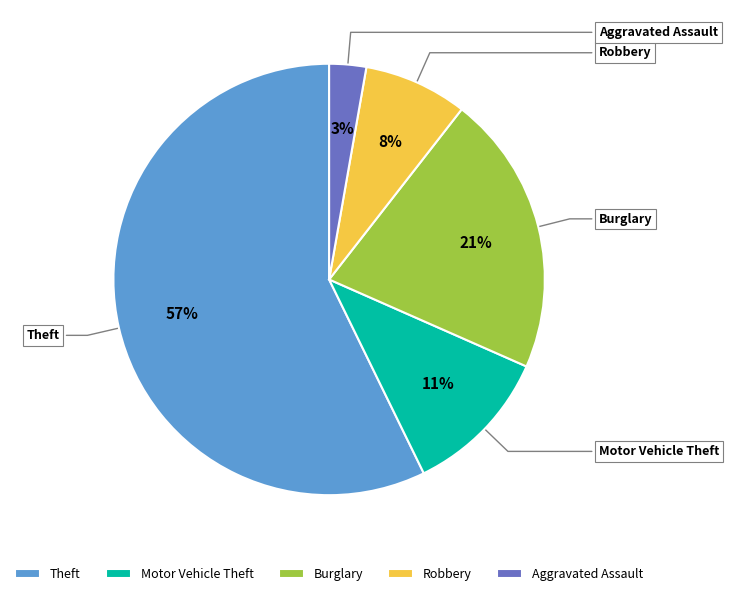

To the nearest percent, what is the difference between the largest and smallest slice percentages?

54%